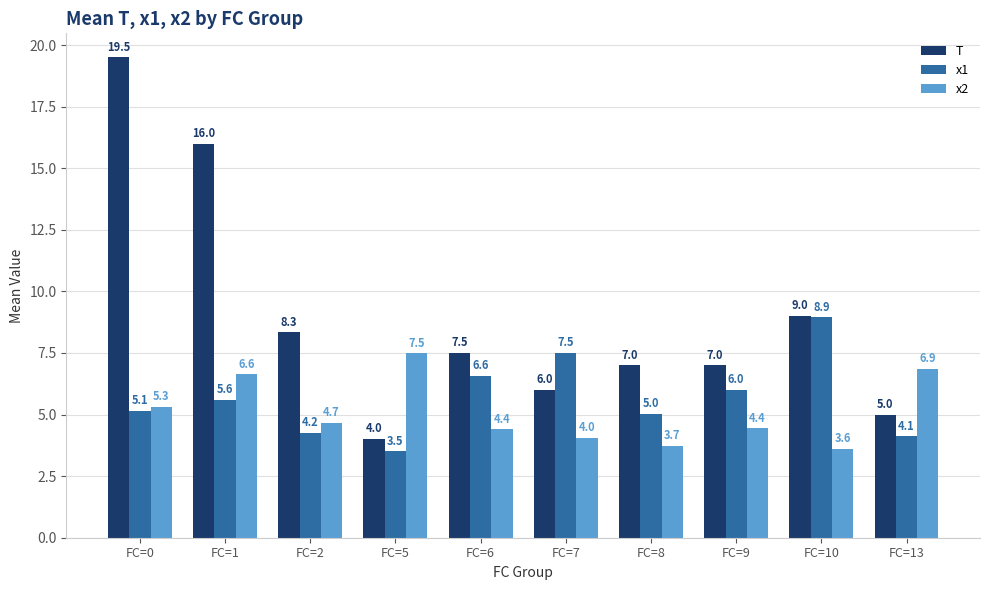

At FC=9, list the series in order from largest to smallest.

T, x1, x2